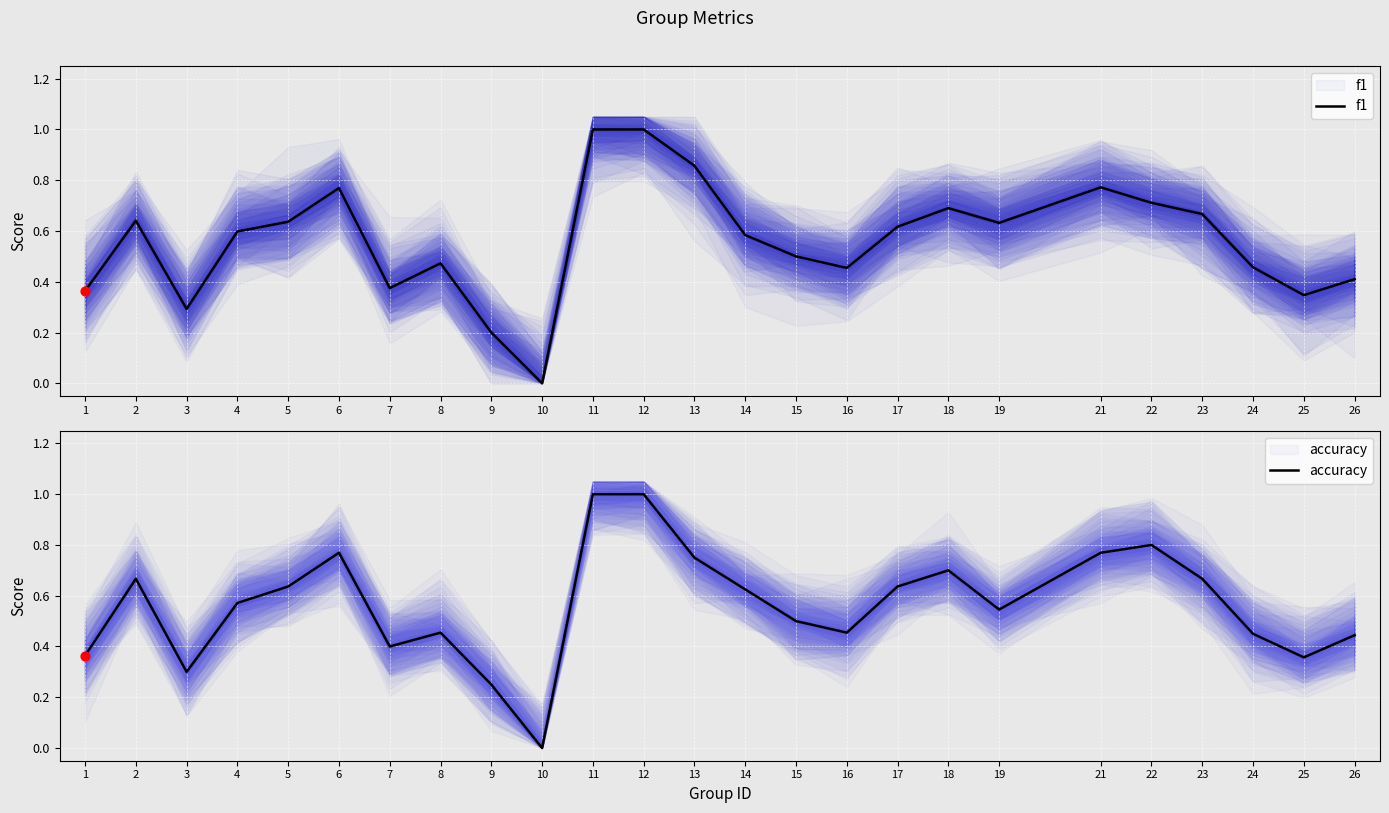

Which series contains the highest Y value?

f1